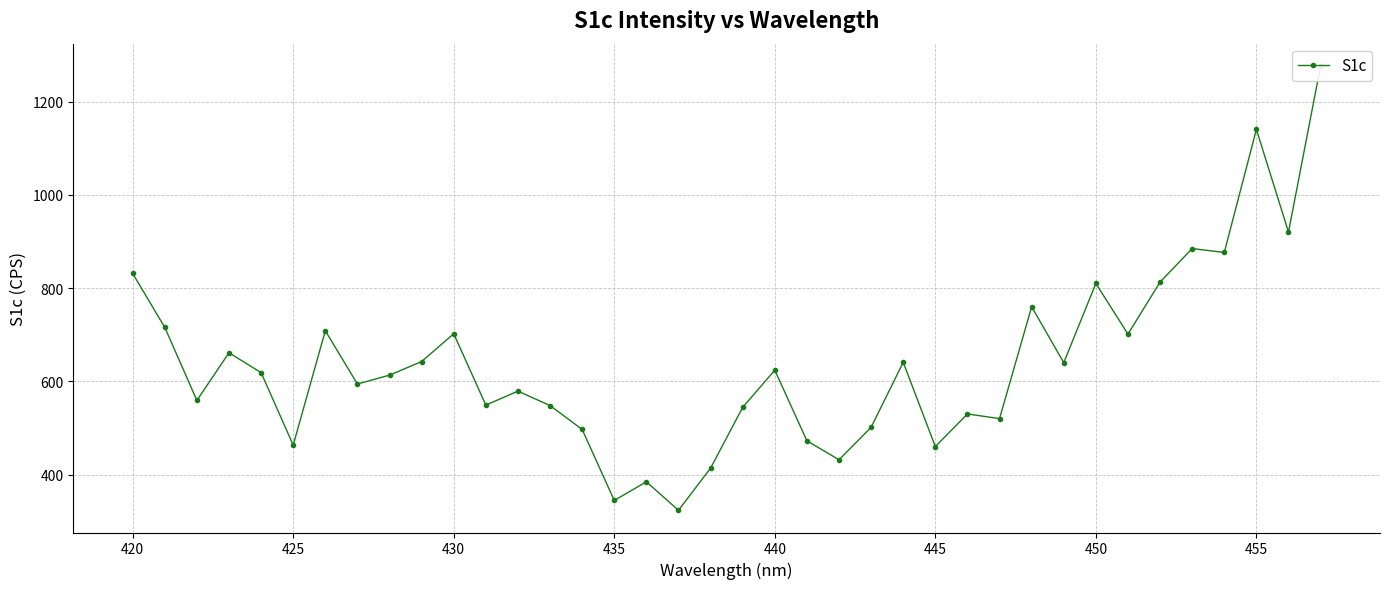

What is the sum of all values?

24297.0